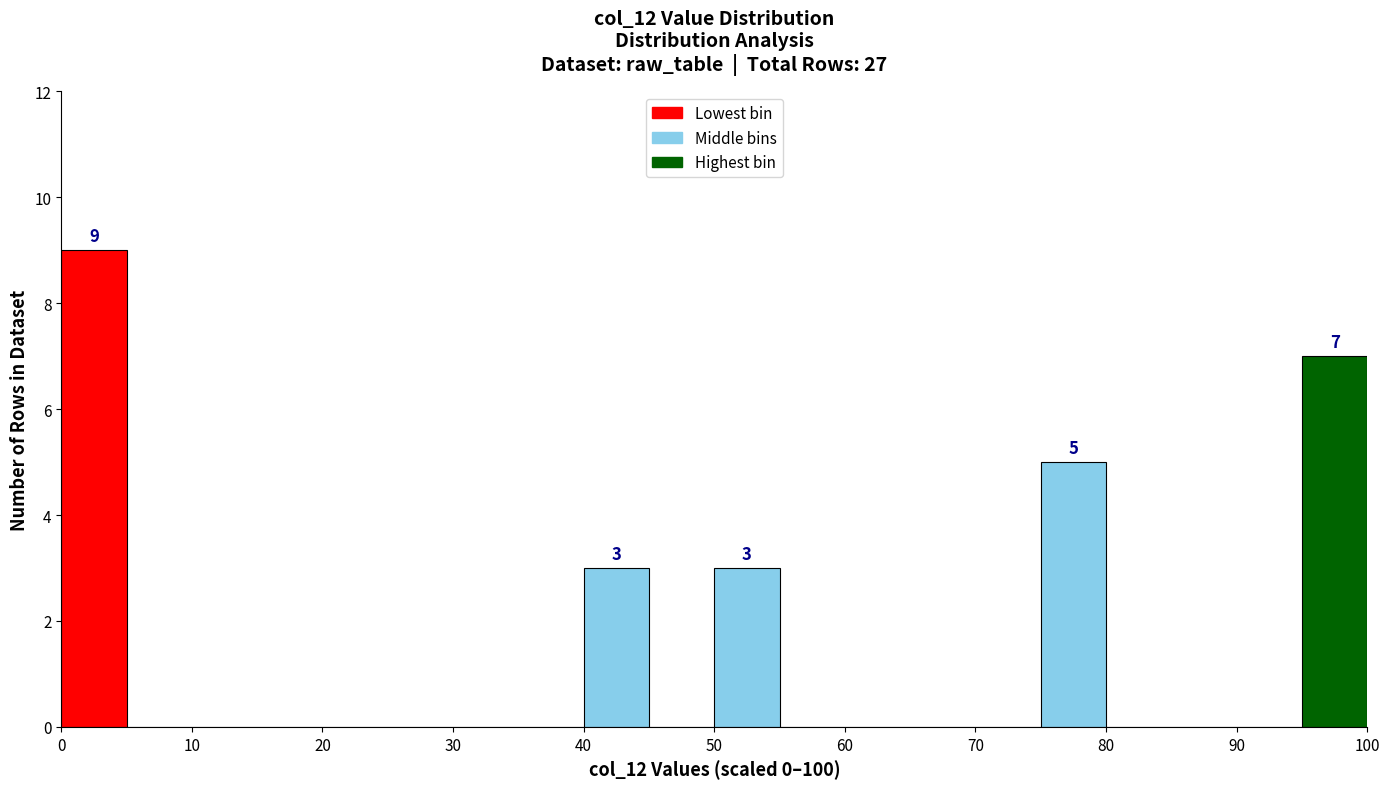

Which range on the x-axis has the tallest bar?

0 to 5